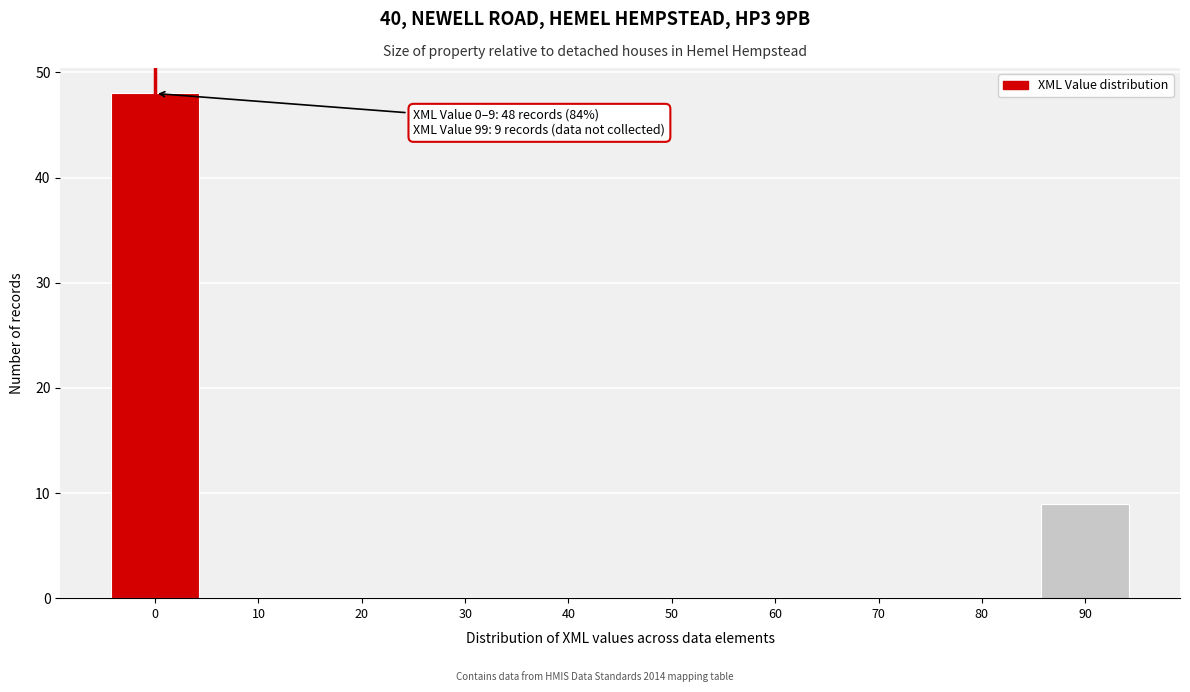

Reading left to right, extract all data points from this chart.

0=48	10=0	20=0	30=0	40=0	50=0	60=0	70=0	80=0	90=9